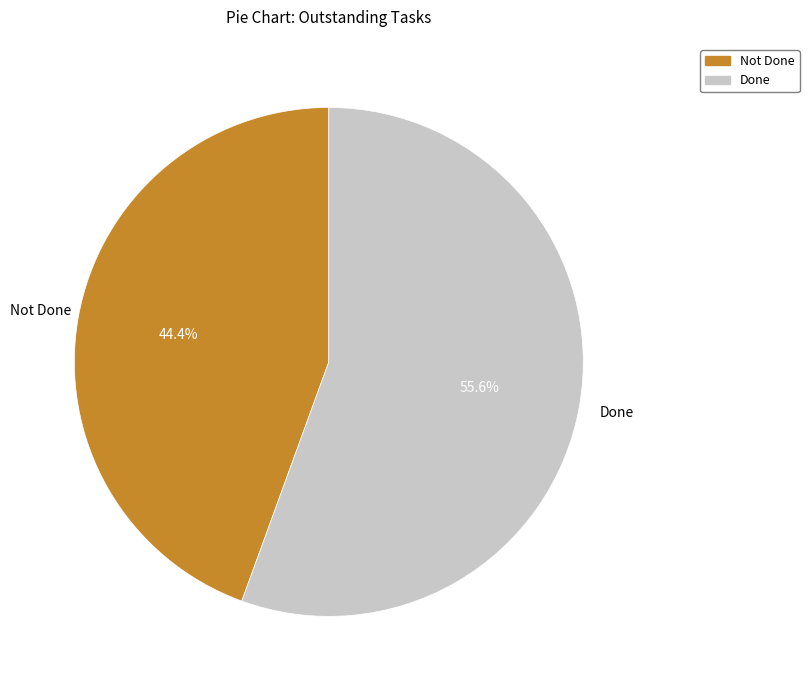

Is it true that Done is 56% of the pie?

True